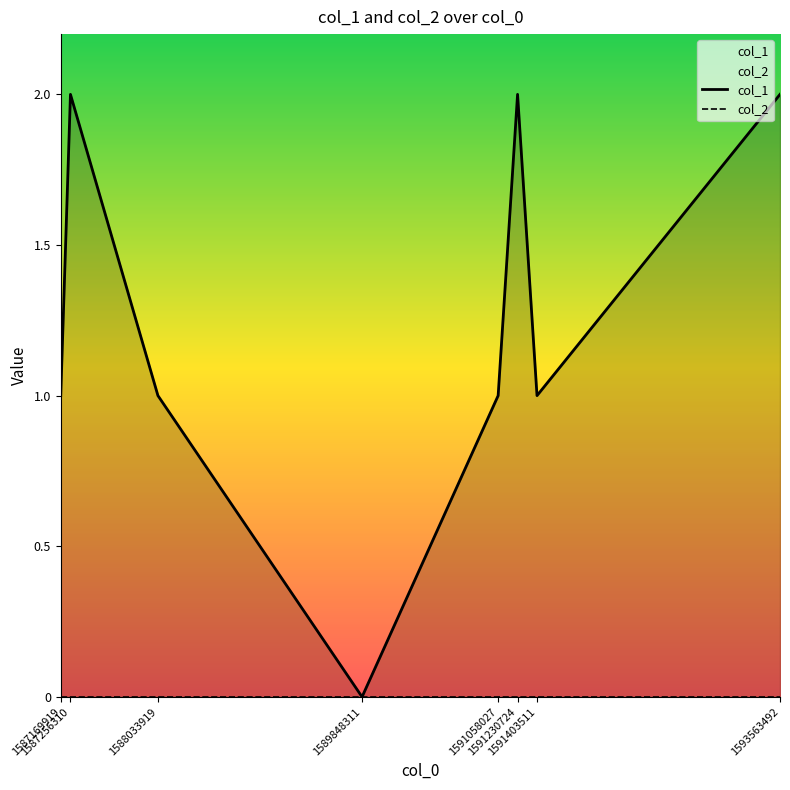

True or false: col_1 and col_2 cross at least once.

False